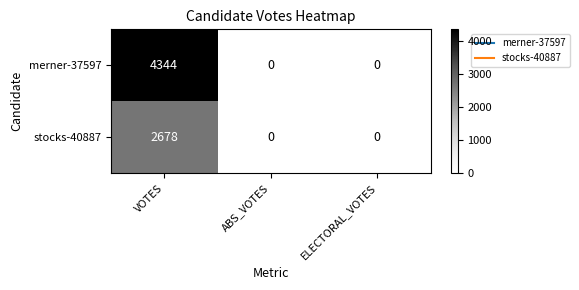

Which series has the largest total across all categories?

merner-37597